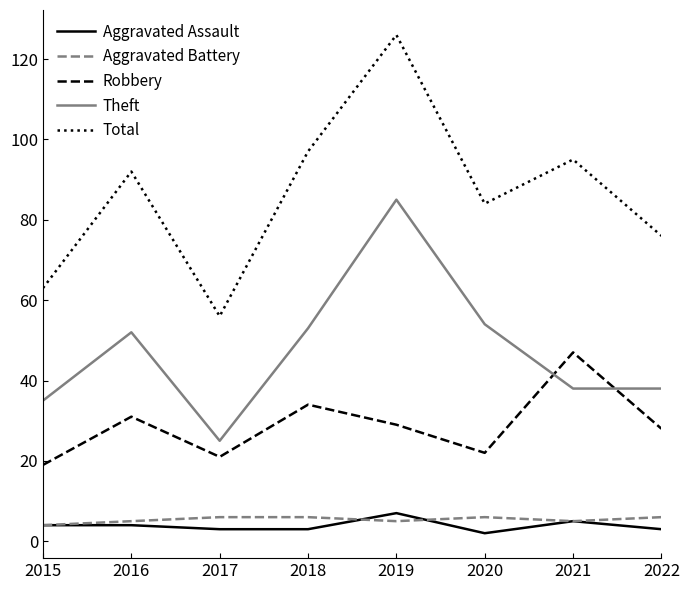

In Robbery, how many points are higher than both neighbors (excluding endpoints)?

3